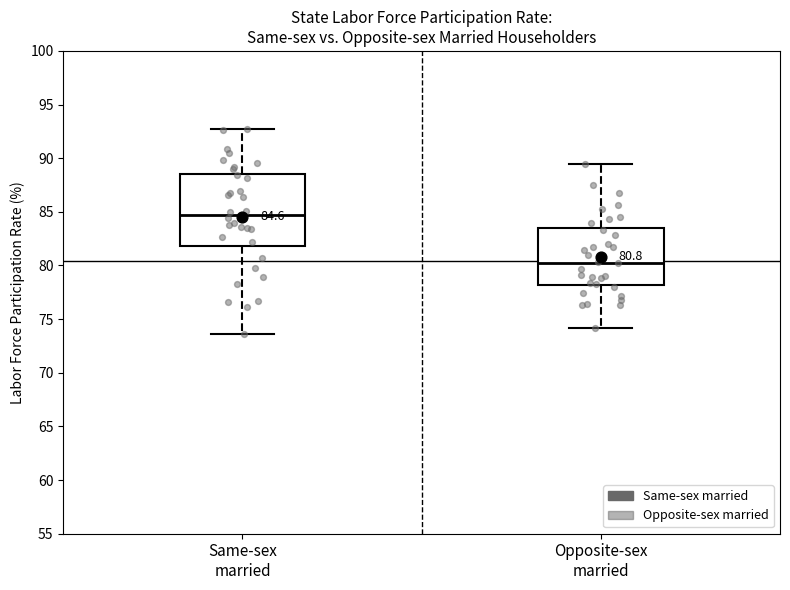

Which box is the tallest, from its lower edge to its upper edge?

Same-sex married